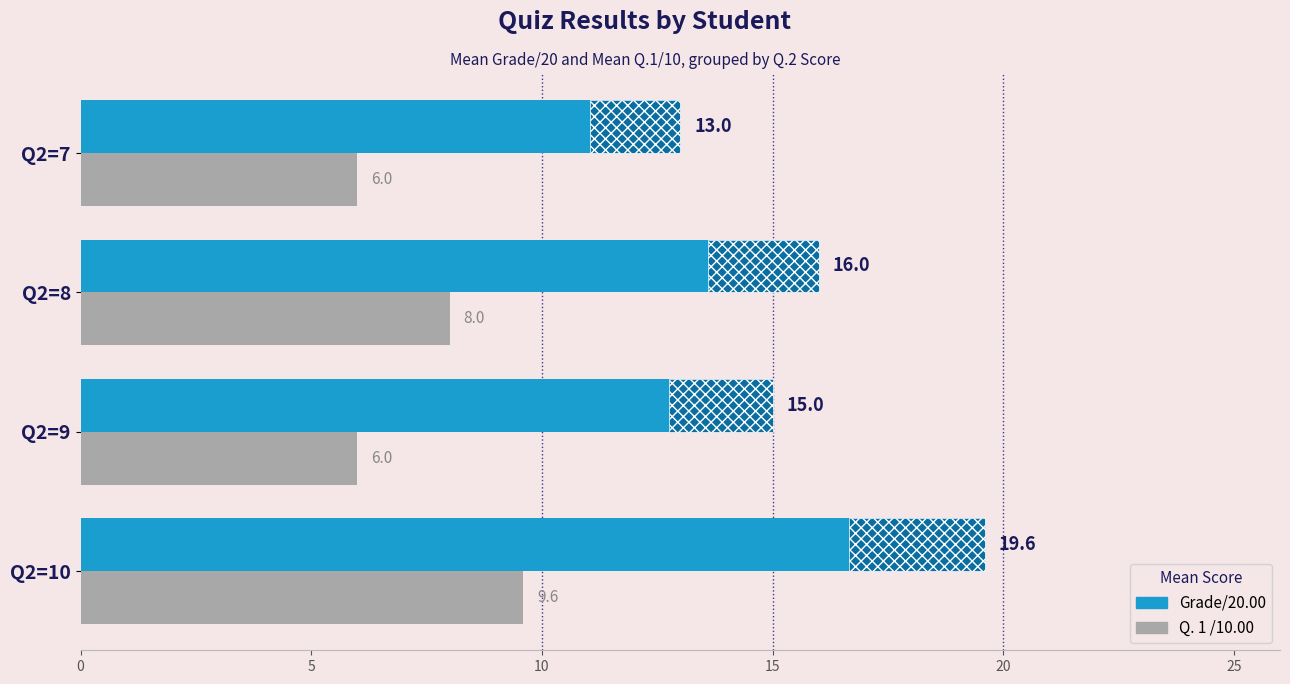

At Q2=9, list the series in order from largest to smallest.

Grade/20.00, Q. 1 /10.00